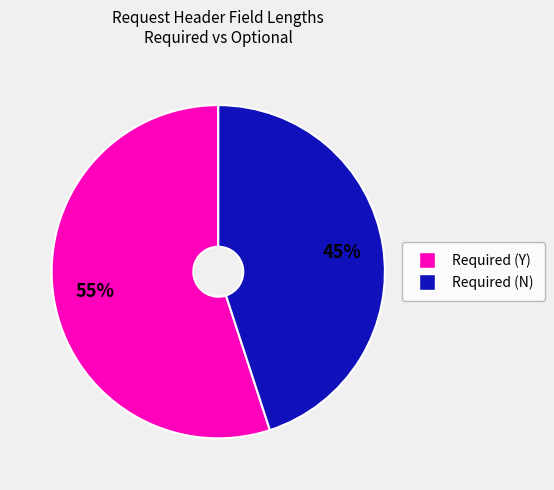

Is there any slice that represents more than half of the pie?

Yes